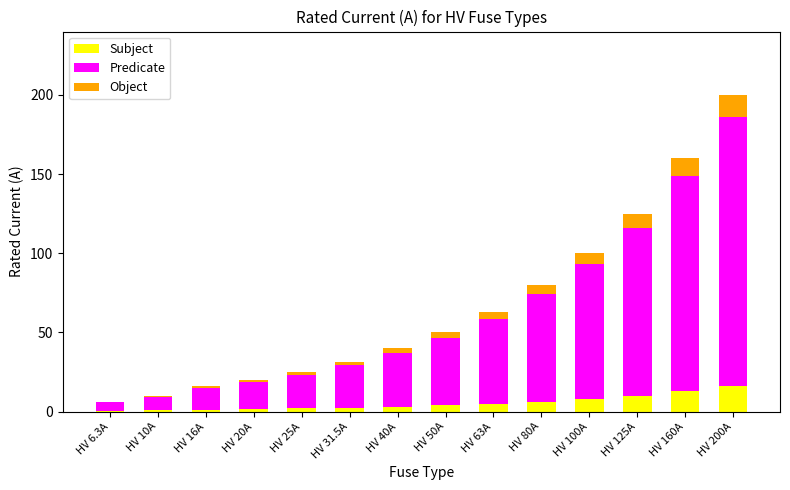

Does the chart contain stacked bars?

Yes